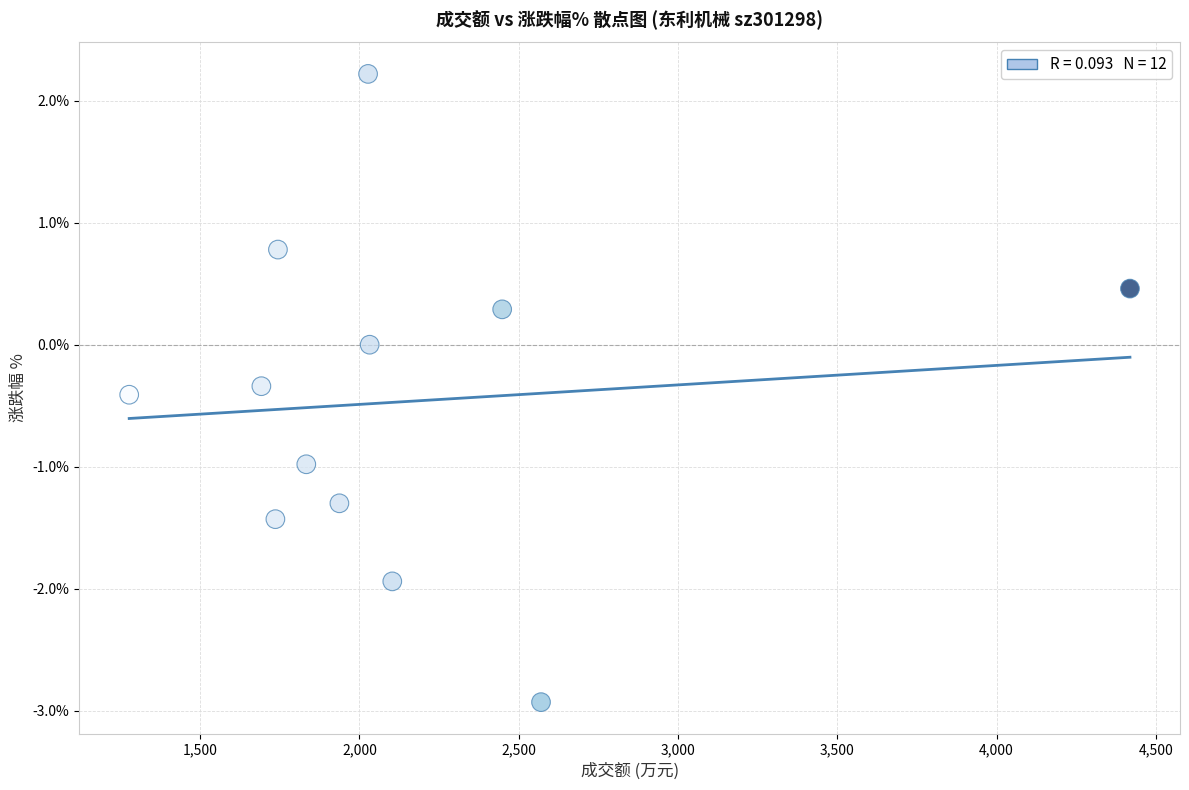

What is the range of X values (max minus min)?

3142.0